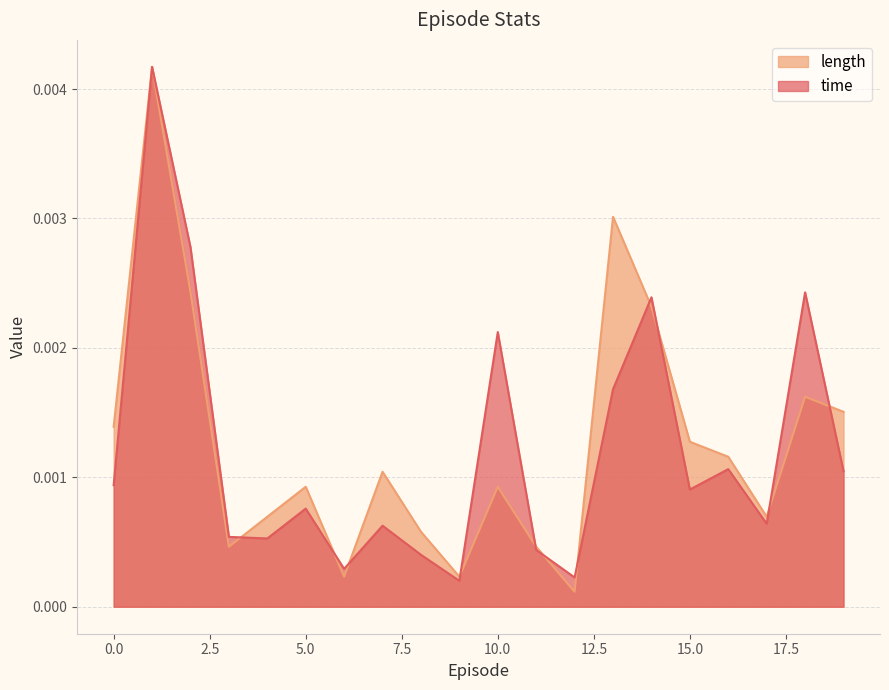

Which has a higher value, 13 or 16?

13